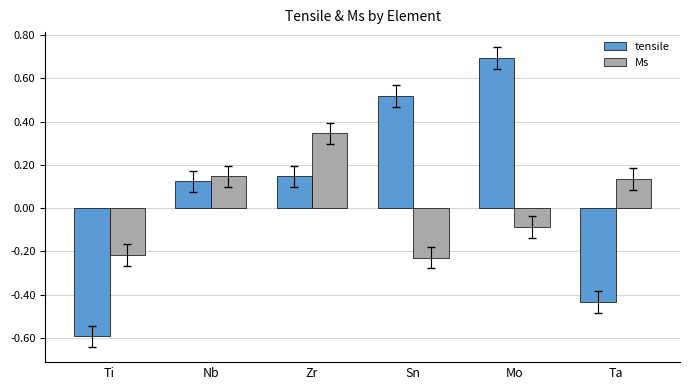

The value of tensile at Ta is -0.3. True or false?

False